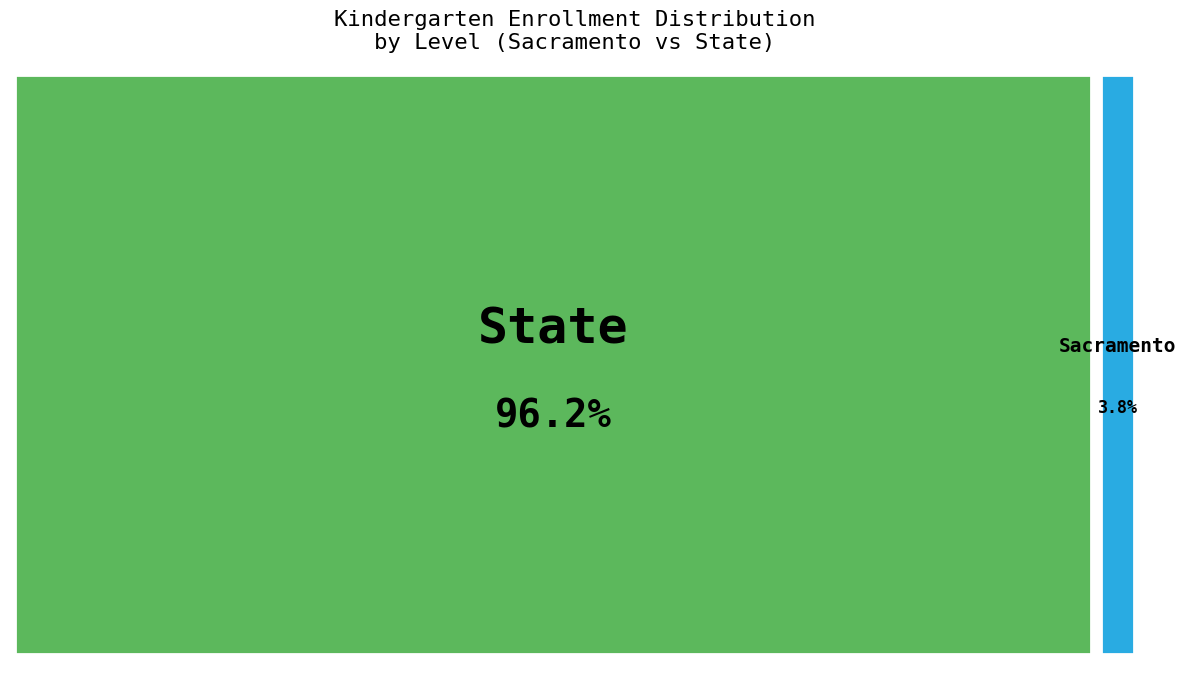

Count the number of slices in the pie.

2